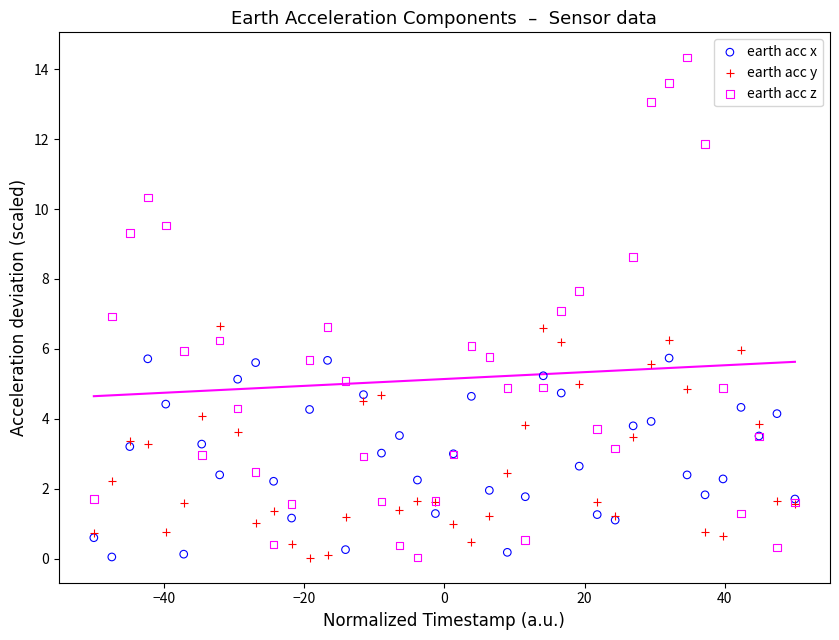

Which series has the widest spread of Y values?

earth acc z